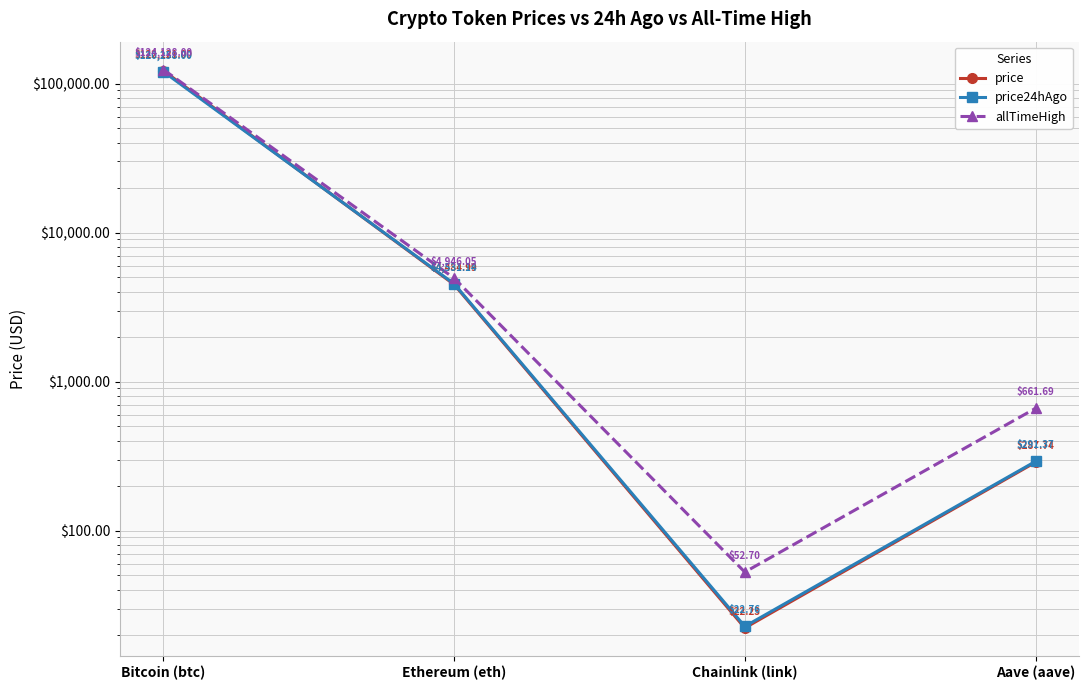

At Bitcoin (btc), list the series in order from smallest to largest.

price24hAgo, price, allTimeHigh